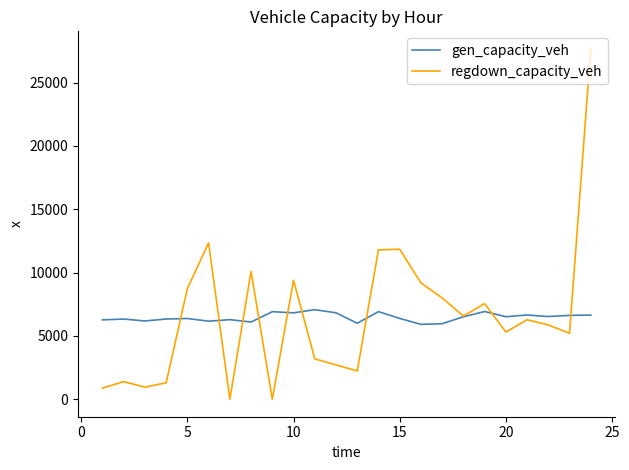

List the series in order of their peak value, lowest first.

gen_capacity_veh, regdown_capacity_veh